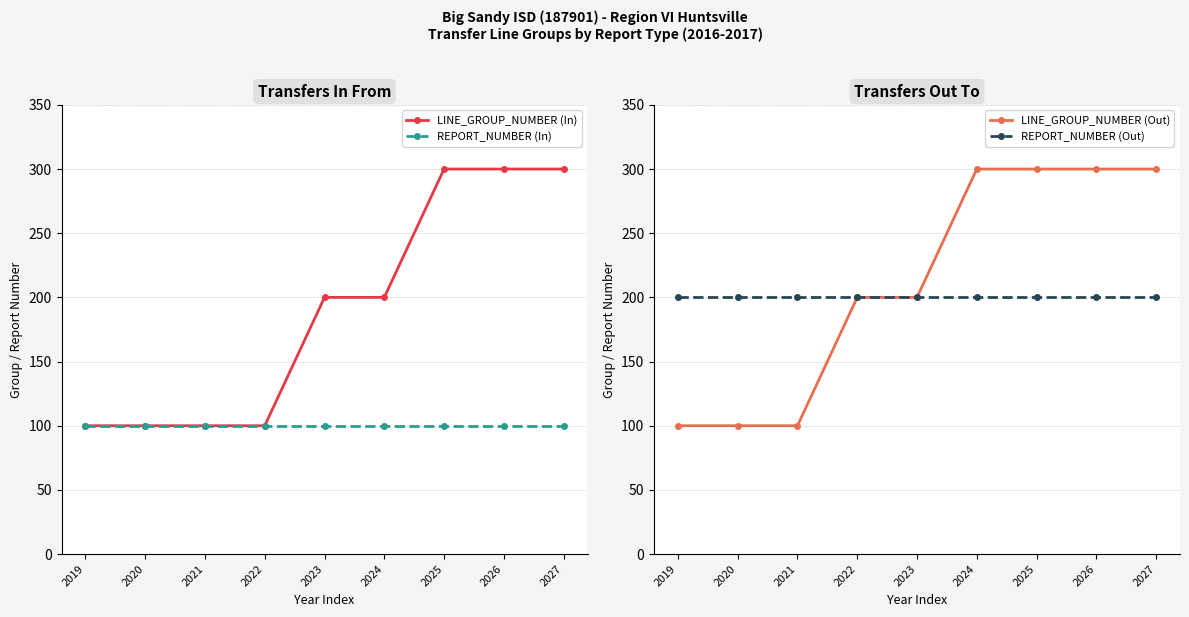

Which has a higher value, 2026 or 2019?

2026